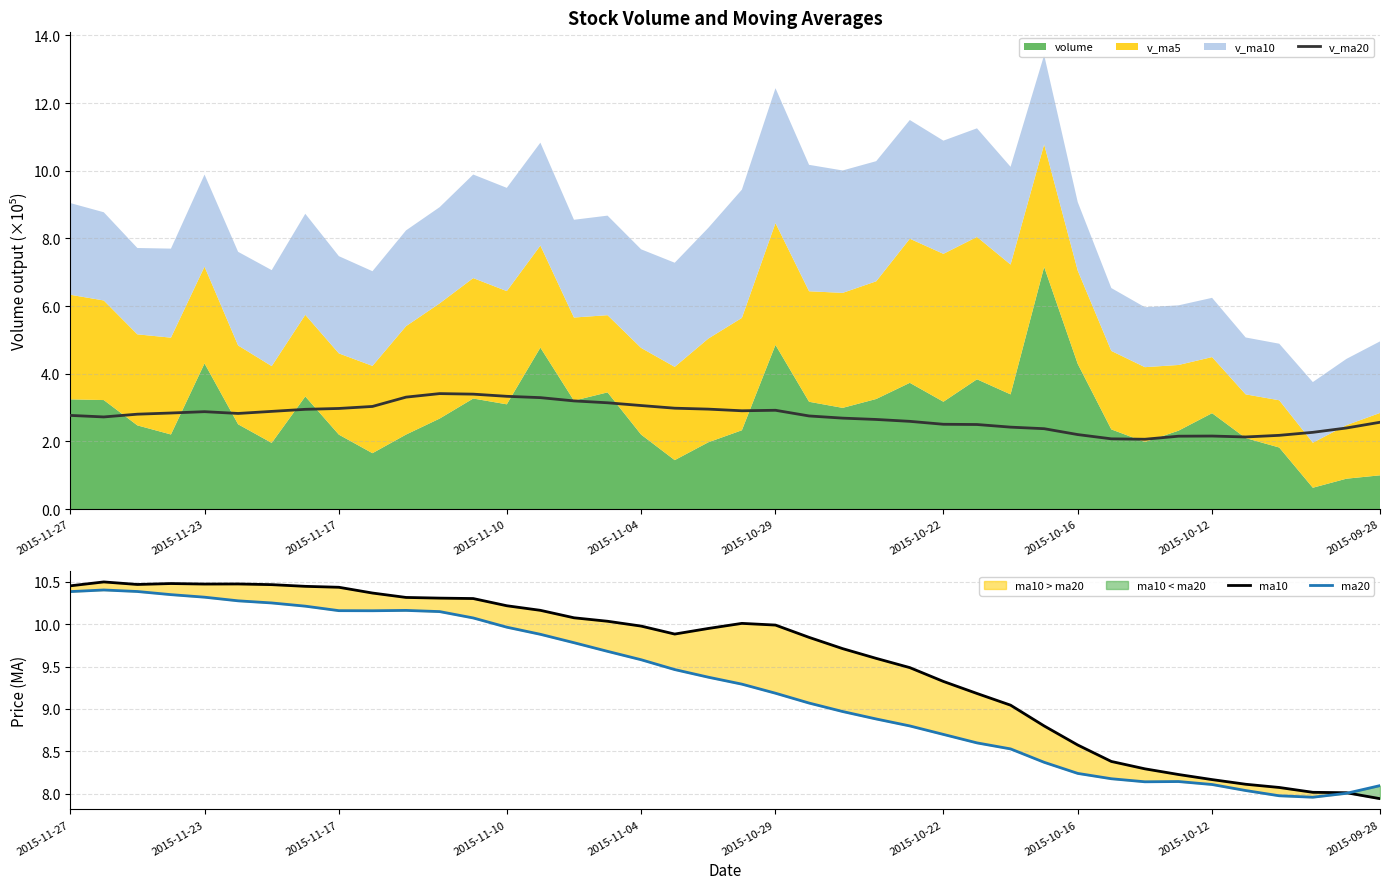

What is the lowest value of the v_ma20 series?

2.1